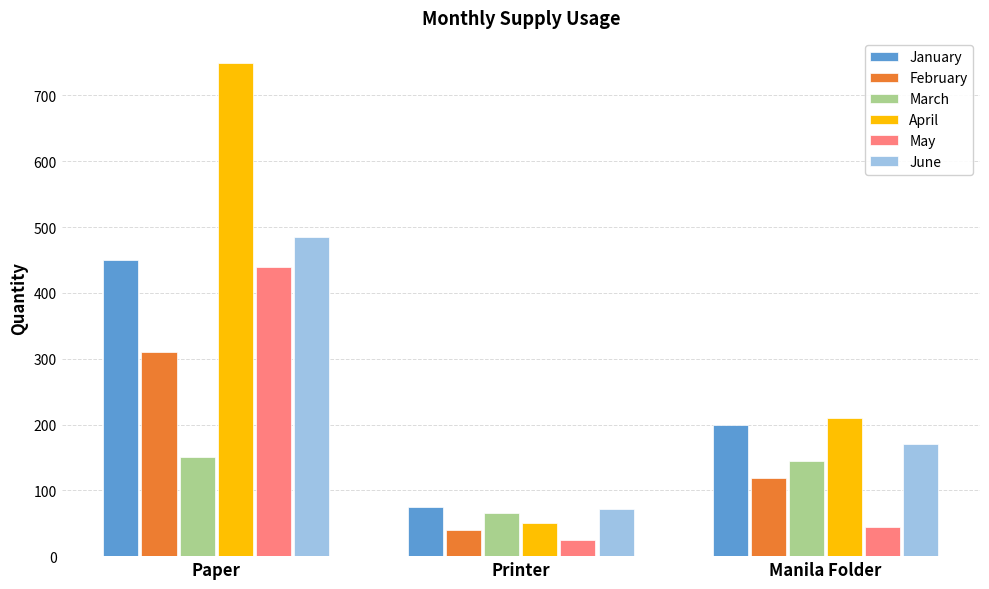

Rank the categories by April value from lowest to highest.

Printer, Manila Folder, Paper